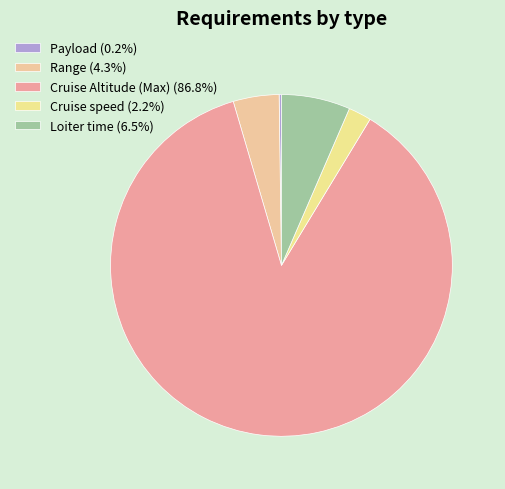

How many slices are in this pie chart?

5